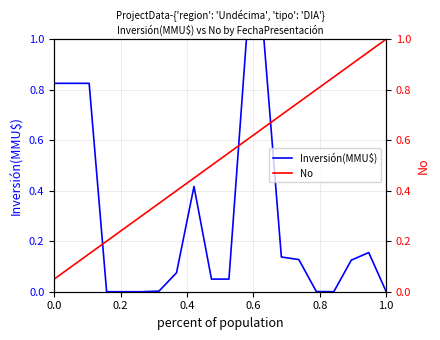

What is the highest value of the Inversión(MMU$) series?

1.0